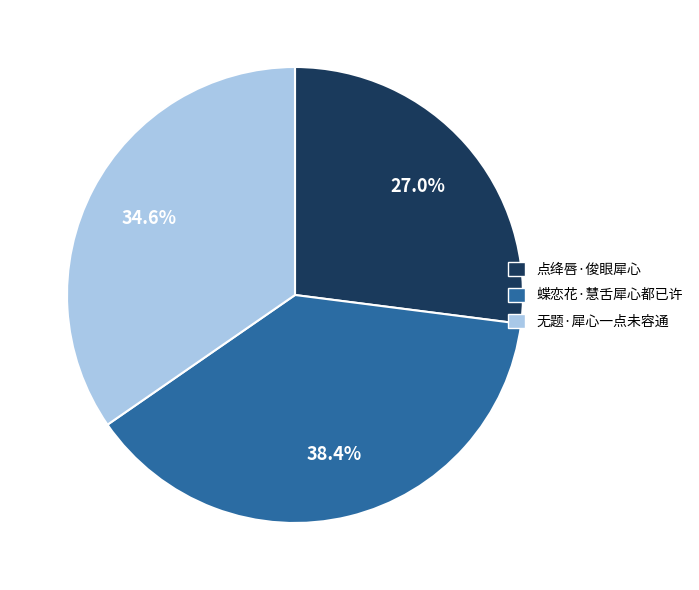

Count the number of slices in the pie.

3